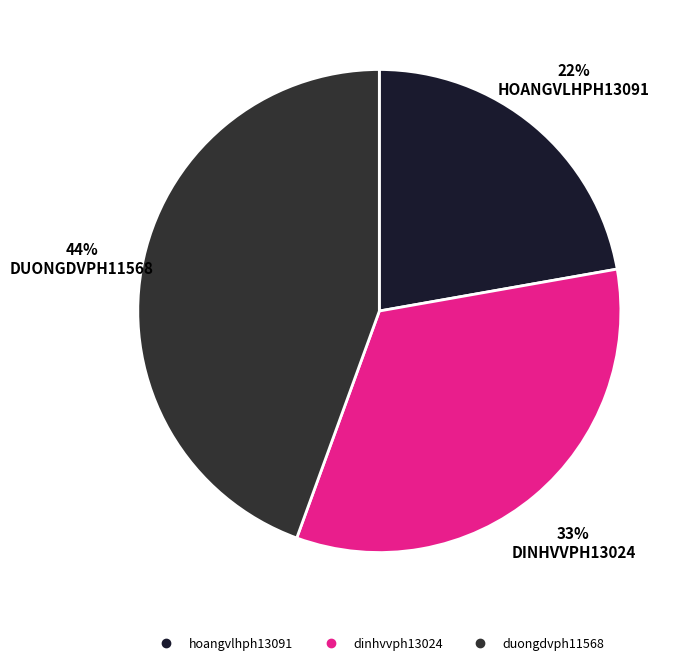

How many slices are in this pie chart?

3